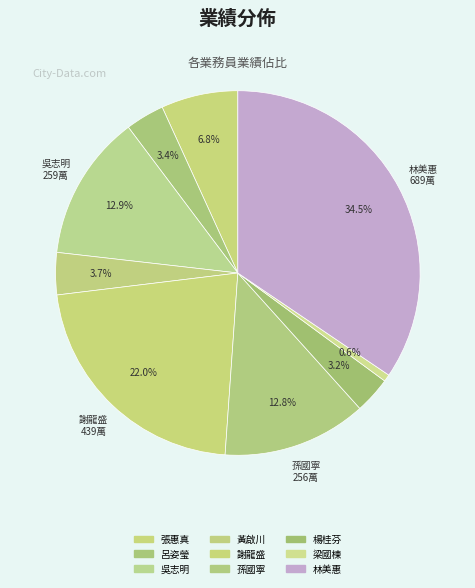

Which slice is the smallest?

梁國棟
(1440)